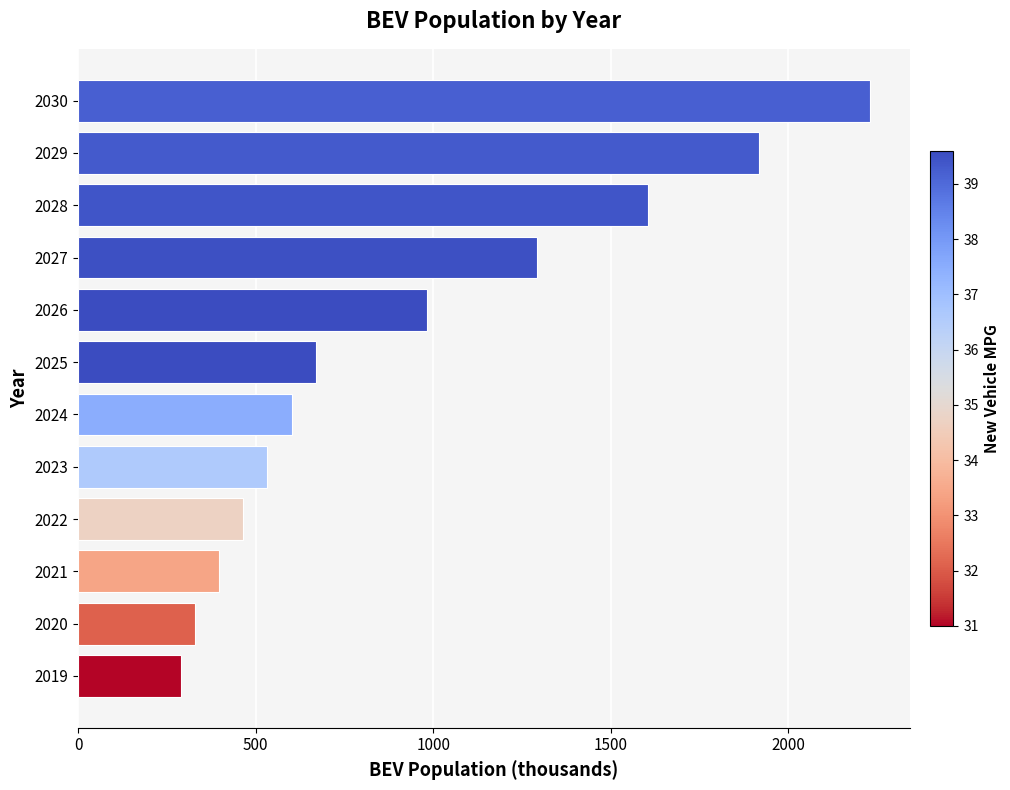

What is the ratio of the value at 2026 to the value at 2029?

0.5